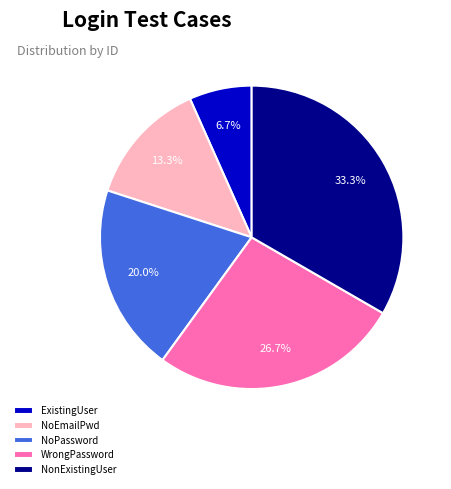

Is there any slice that represents more than half of the pie?

No